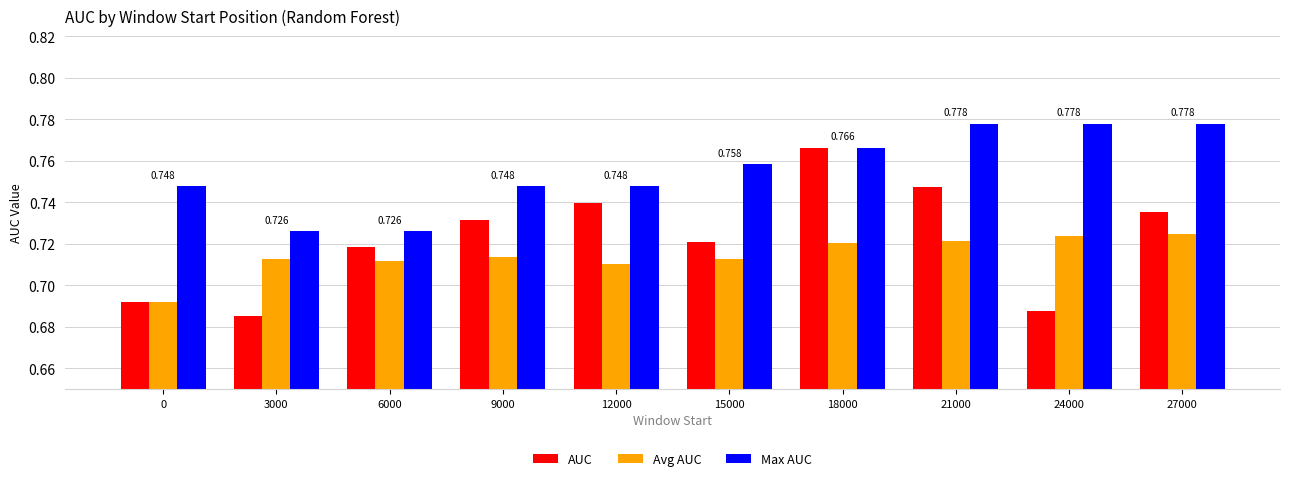

Which category has the lowest value across all series?

3000